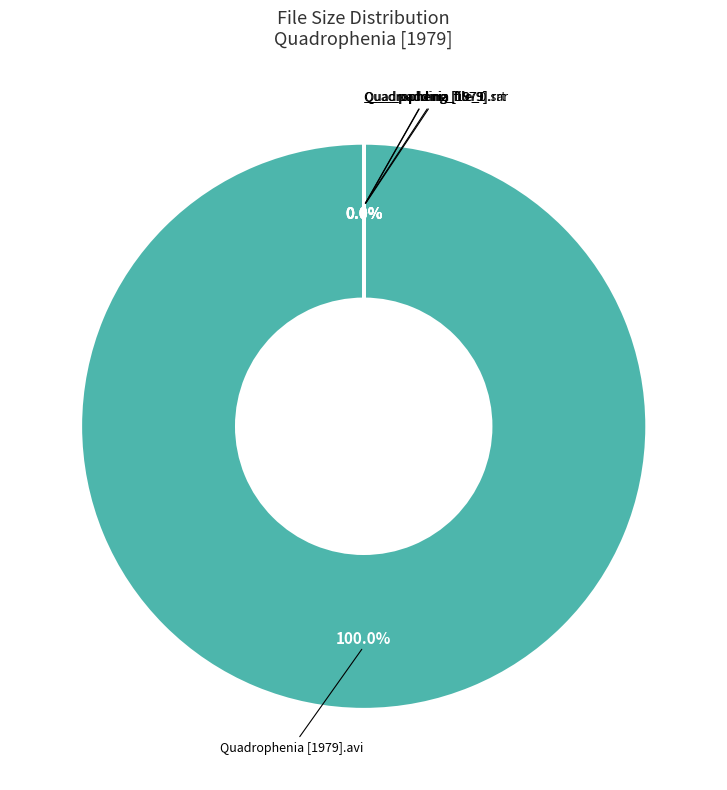

To the nearest percent, what is the difference between the largest and smallest slice percentages?

100%